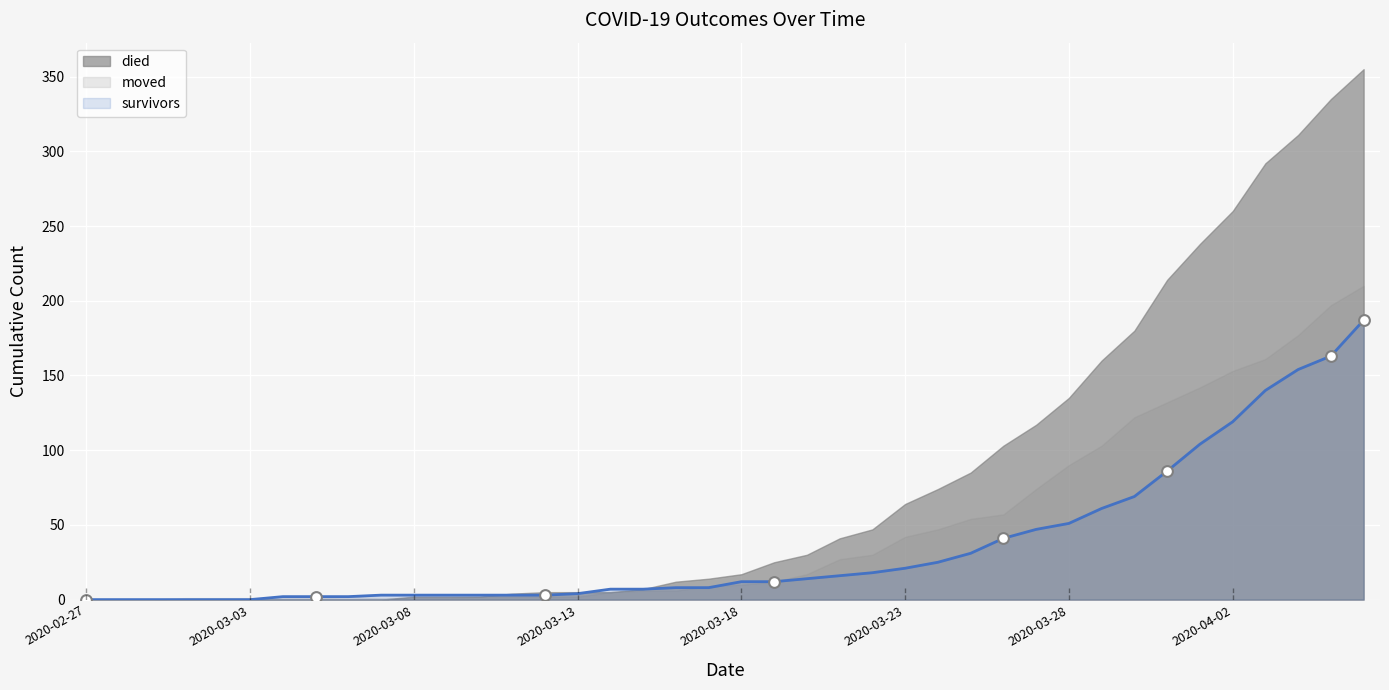

Which series has the largest total across all categories?

died